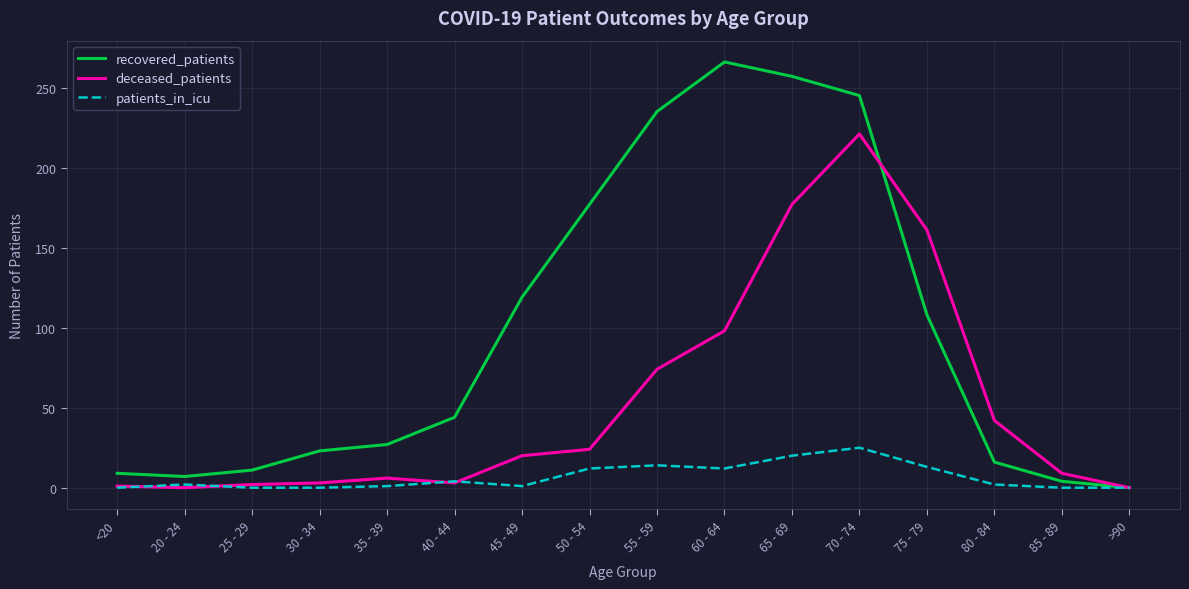

What is the sum of all patients_in_icu values?

106